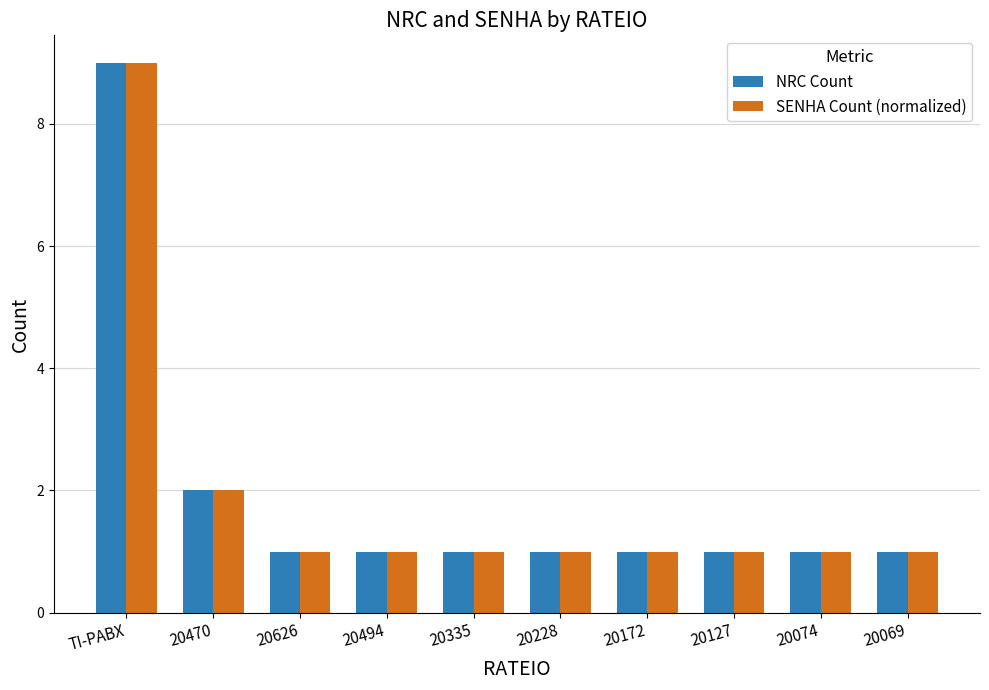

At which category is the sum across all series the highest?

TI-PABX